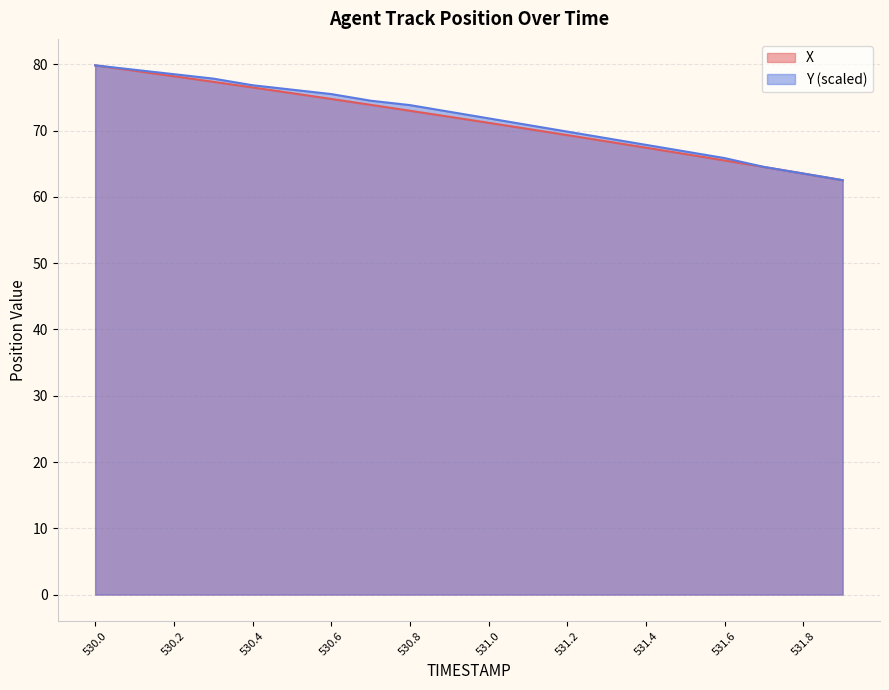

How many values in the Y series exceed 72?

10